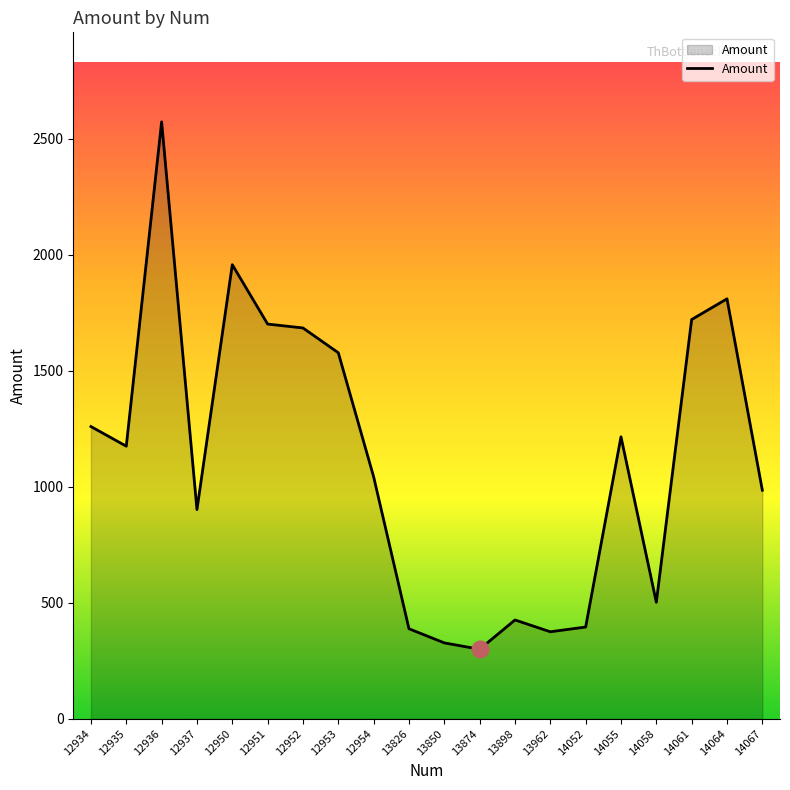

What is the difference between the maximum and minimum values?

2274.1